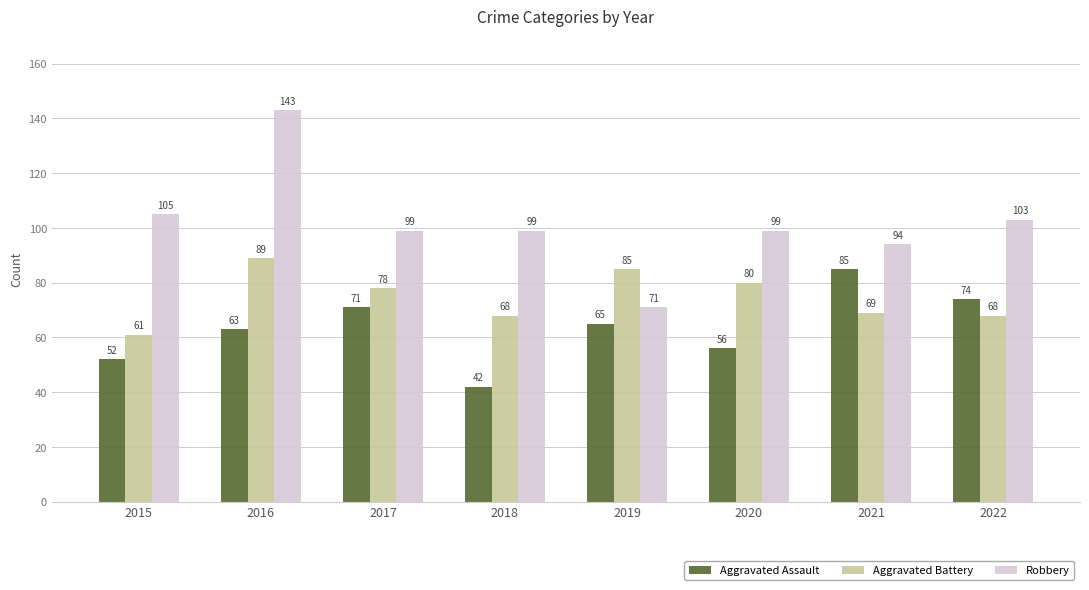

How many bars are there in each group?

3